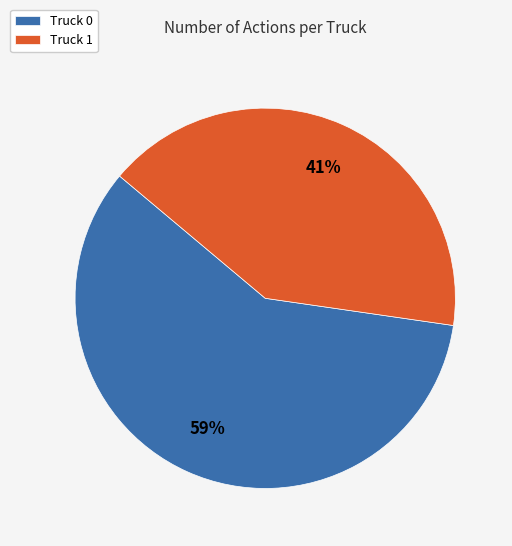

Count the number of slices in the pie.

2